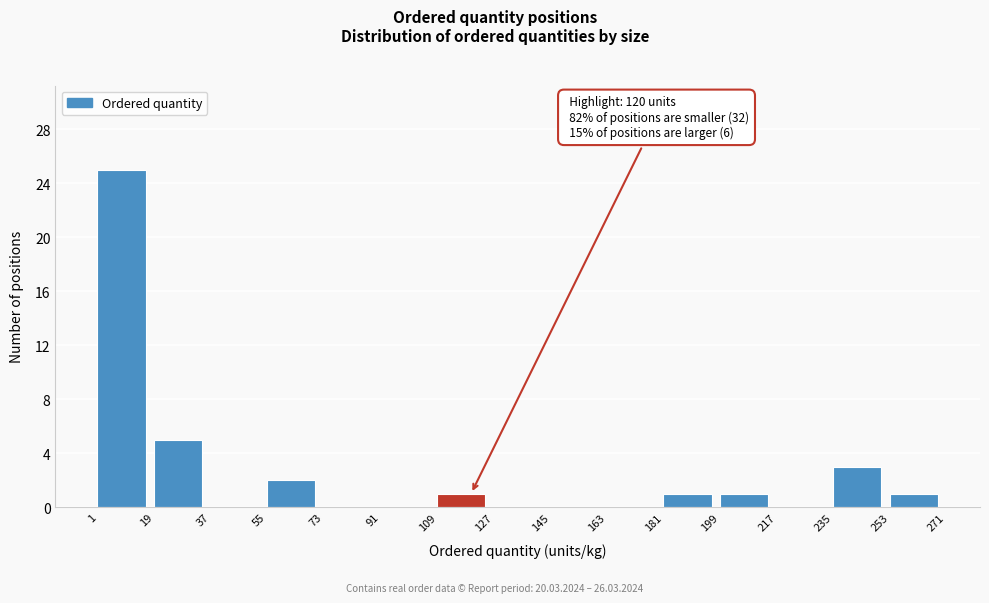

Which range on the x-axis has the tallest bar?

1 to 19